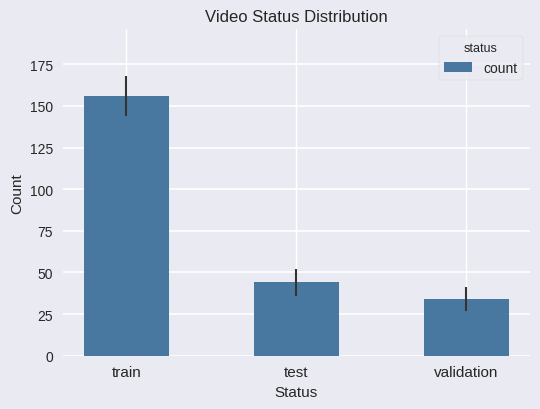

Reading left to right, transcribe all the data shown in this chart.

156	44	34